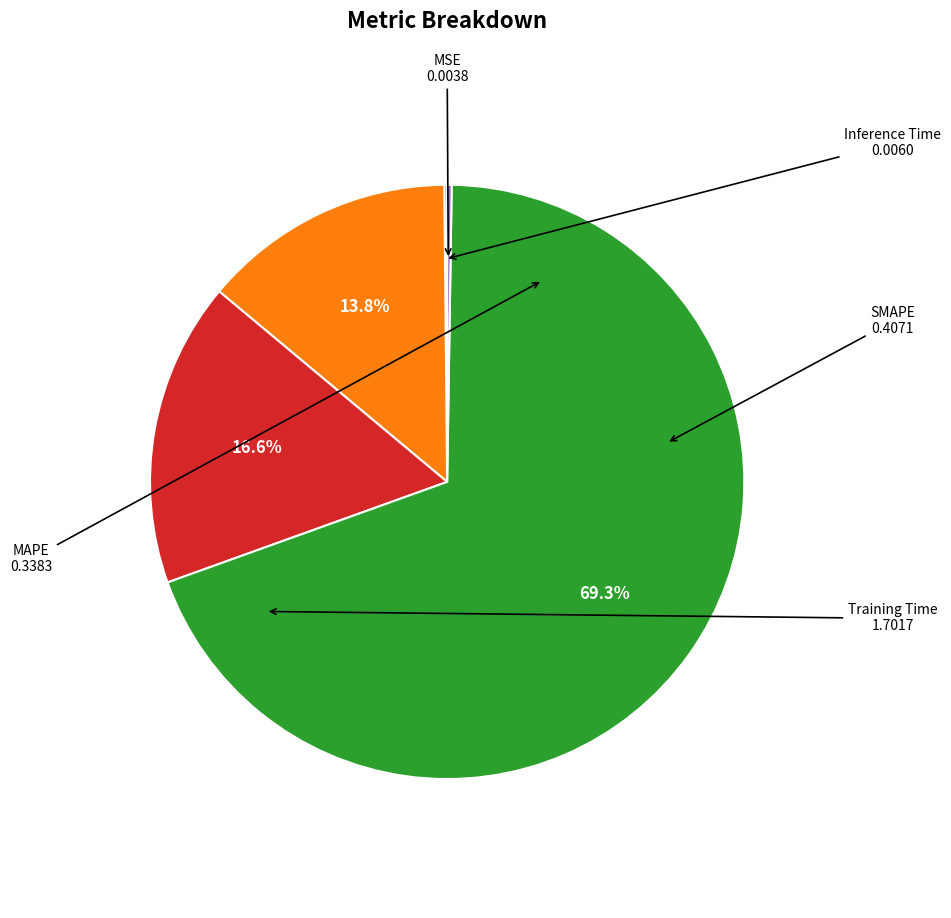

Is there a majority slice in this chart?

Yes